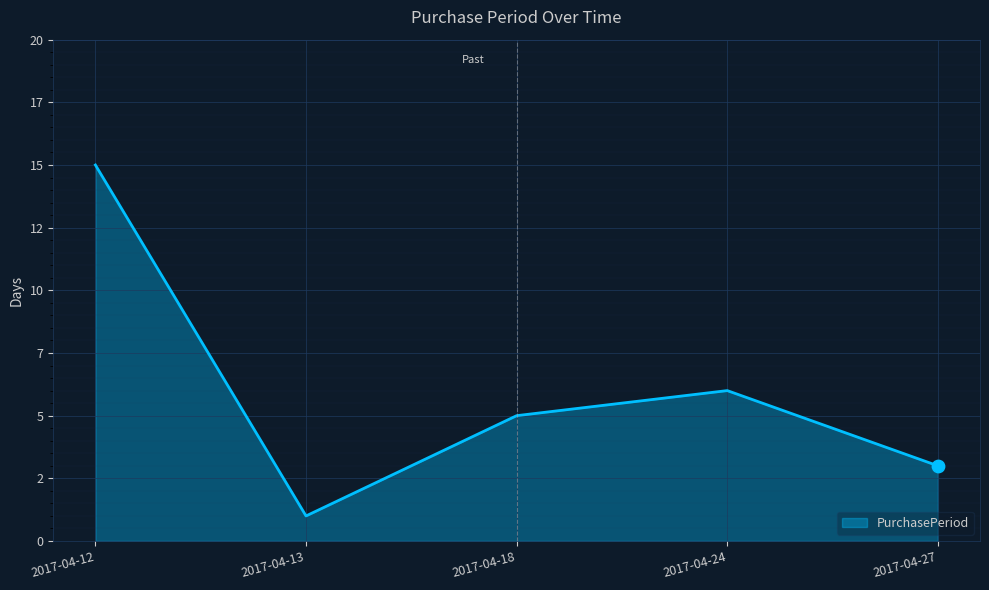

Is this an area chart (filled region under the line)?

Yes